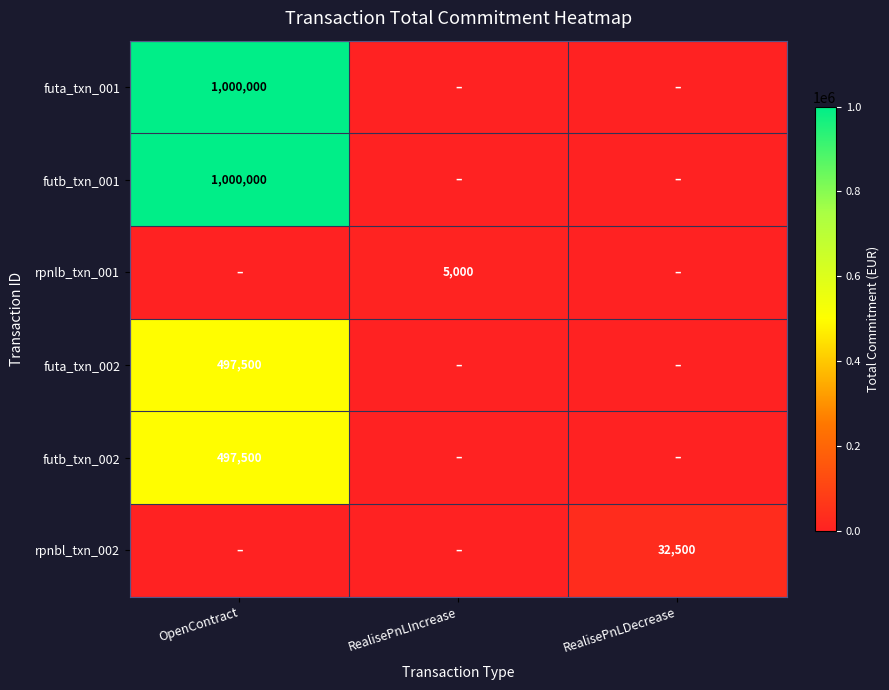

The value of futa_txn_002 at OpenContract is 497500. True or false?

True